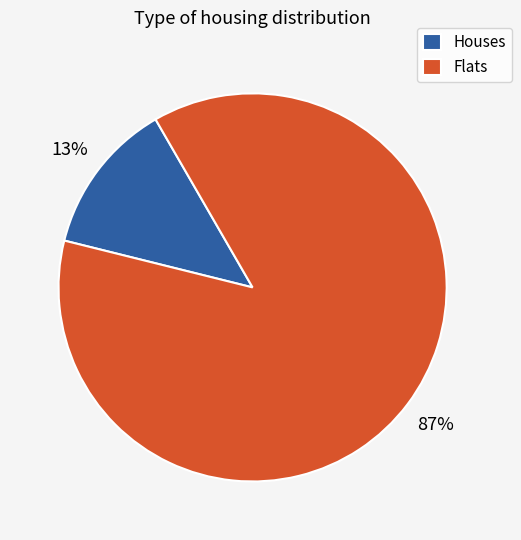

Is it true that Flats is 76% of the pie?

False